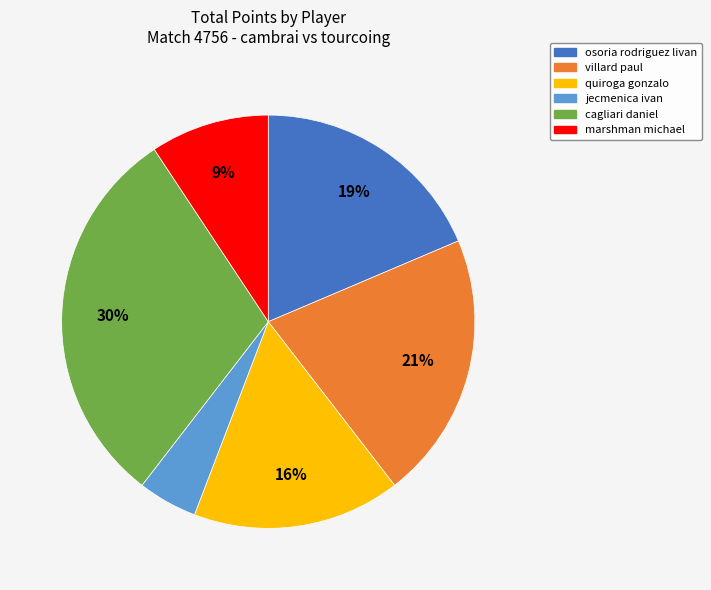

To the nearest percent, what is the average slice percentage?

17%